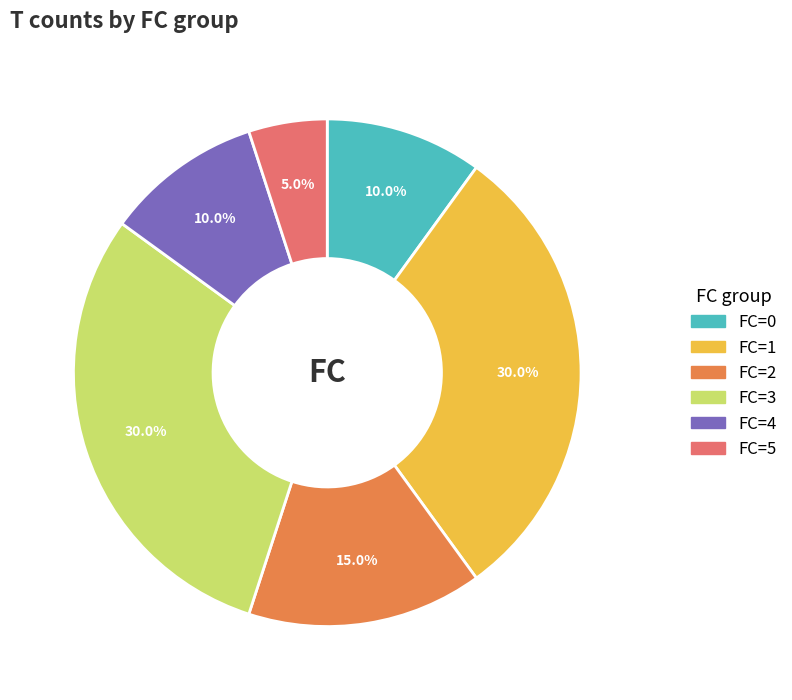

Which category has the smallest portion of the pie?

FC=5